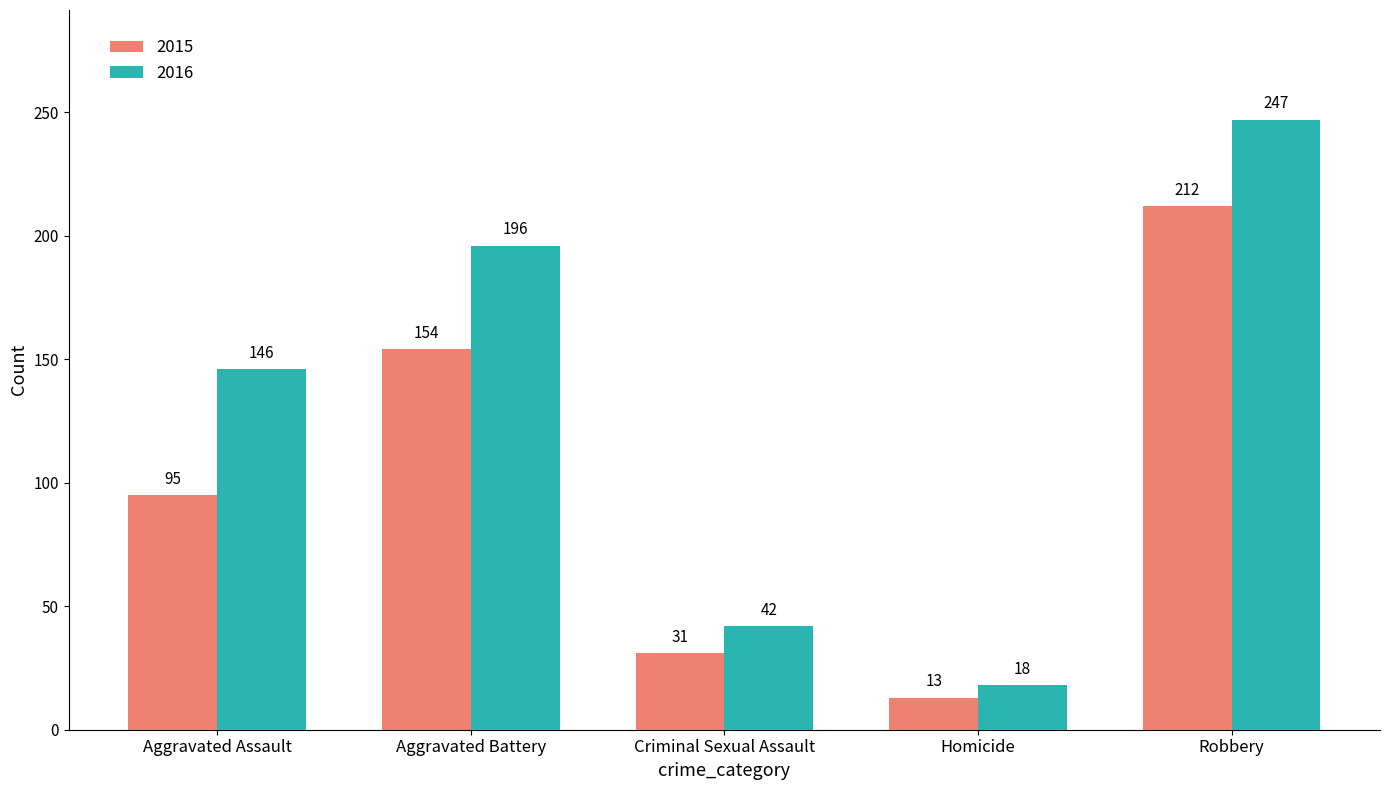

How many bars are there in each group?

2